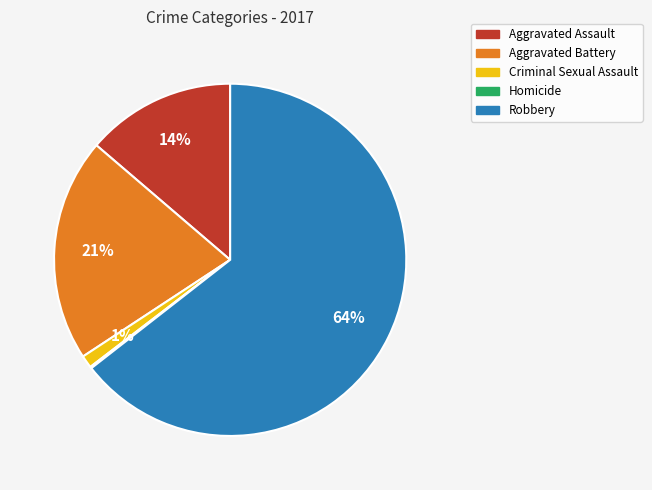

What is the majority slice?

Robbery